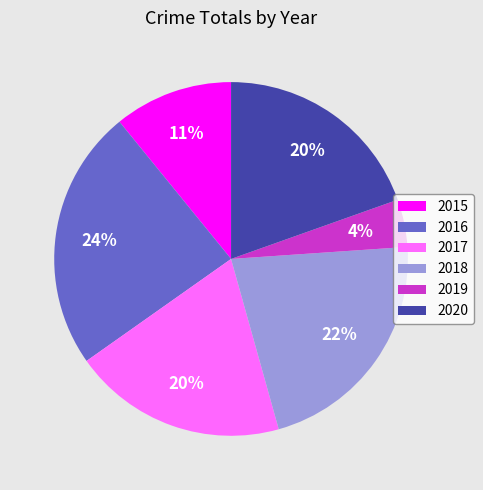

Which slice is the smallest?

2019